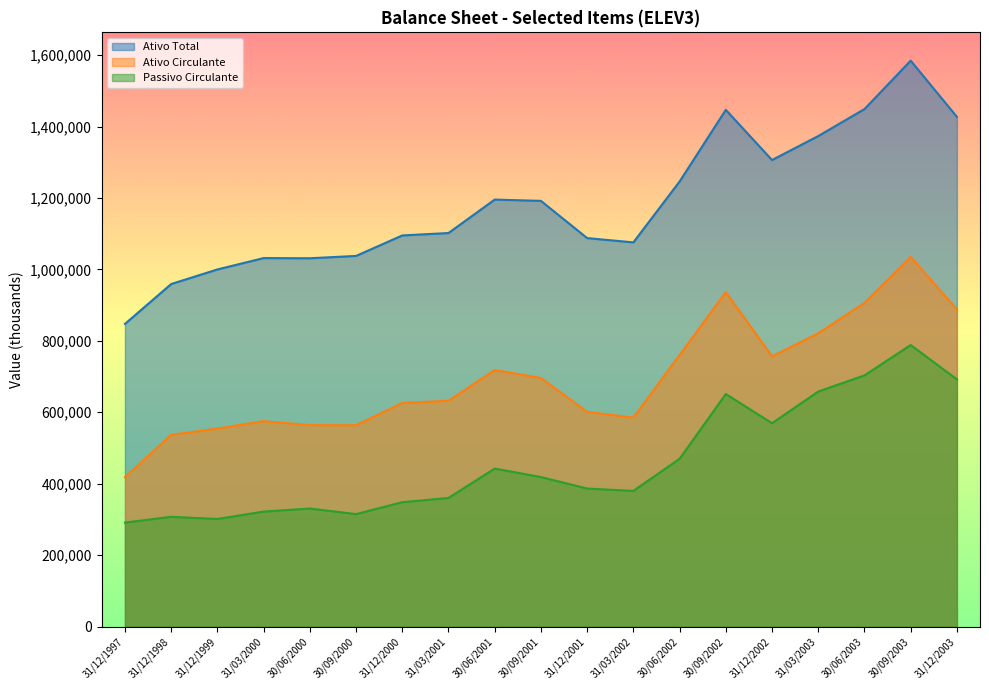

What position from the right is 31/12/1999?

17